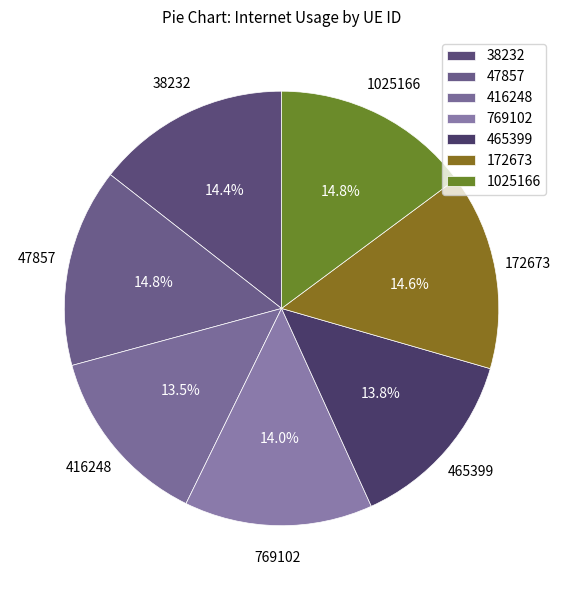

How many segments does this pie chart have?

7